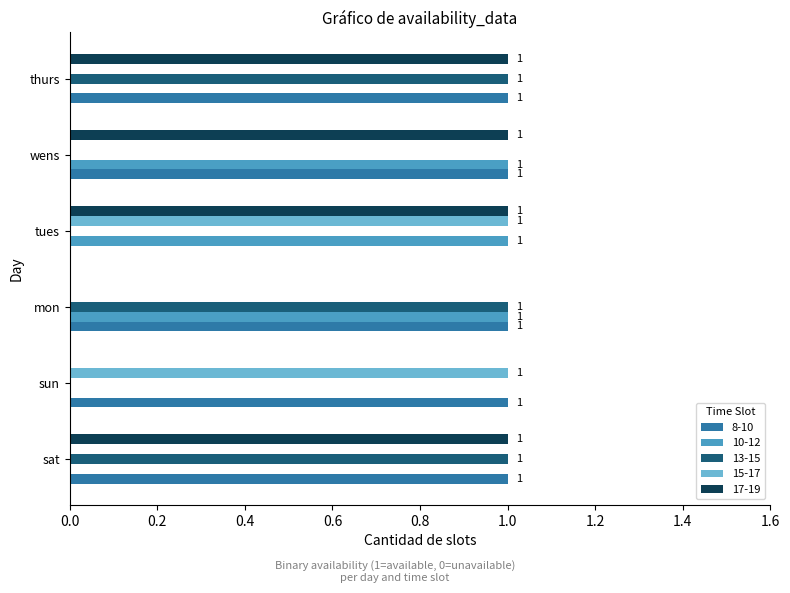

What are all the series names shown in the legend?

8-10, 10-12, 13-15, 15-17, 17-19